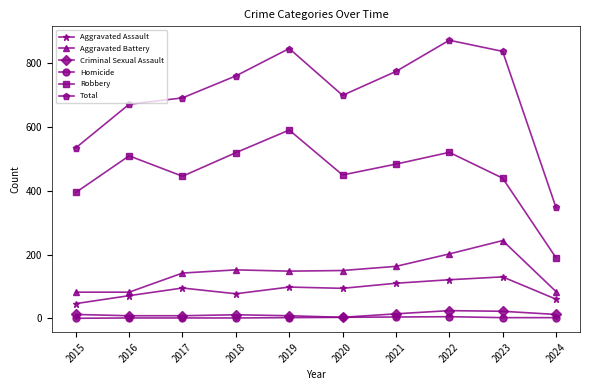

What is the value of the Aggravated Assault point at the 1st from the left?

46